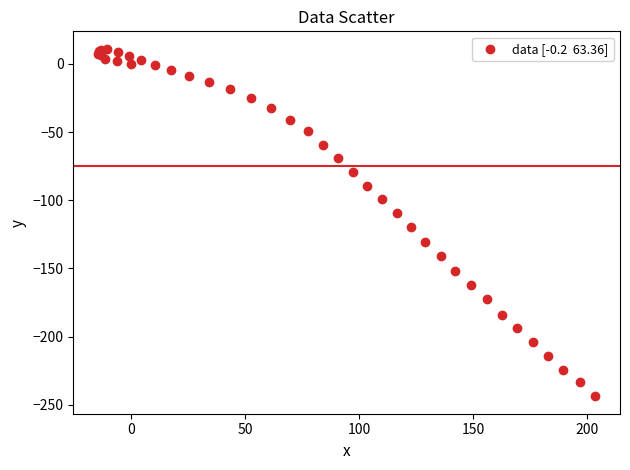

What Y value in the scatter plot is closest to -116?

-119.3